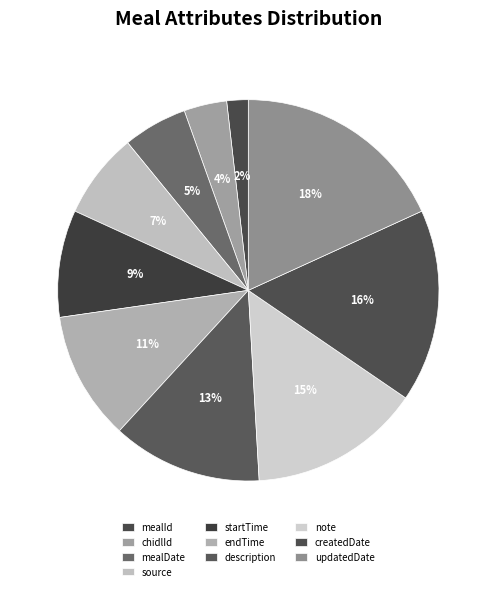

Which slice is the largest?

updatedDate